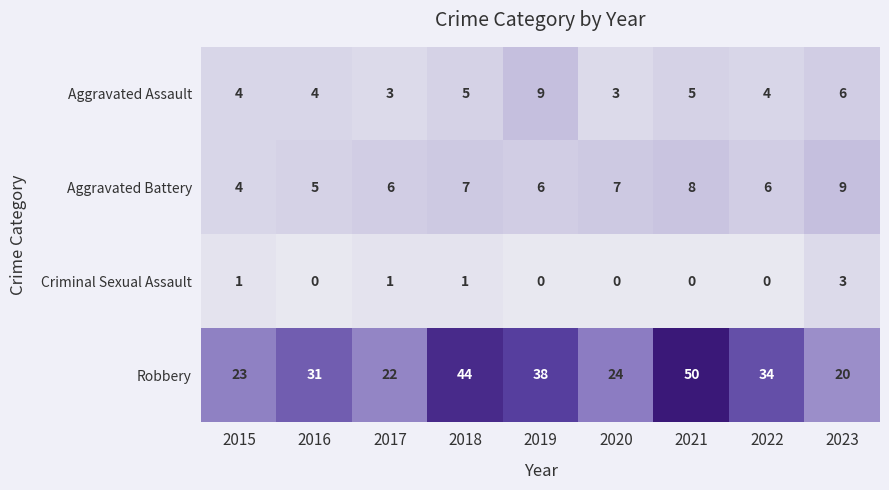

What is the difference between the maximum and minimum values in the Aggravated Assault series?

6